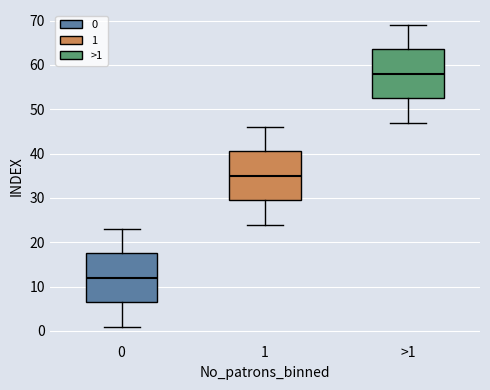

Where does the lower whisker of the box for 0 end on the y-axis? The values are not printed on the chart, so give them approximately, as read against the axis.

1